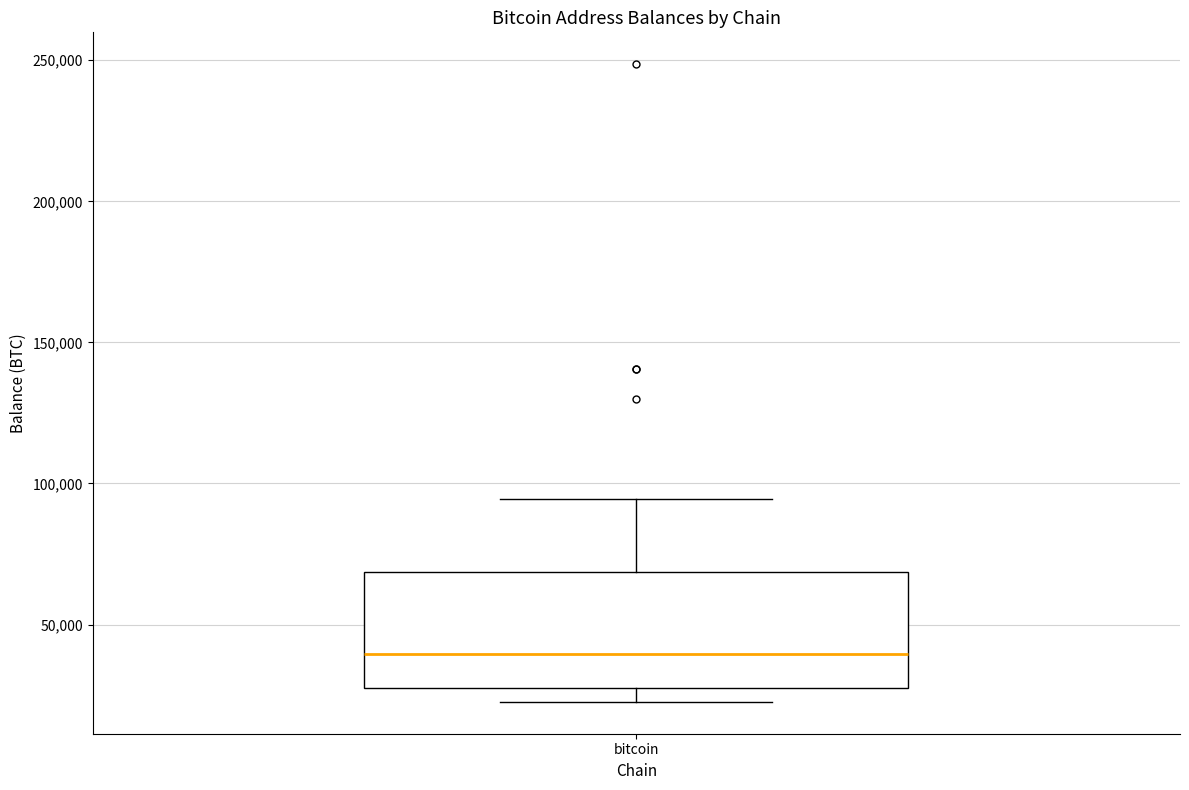

Transcribe this box plot: give where the median line is, the range the box spans, and where the two whiskers end, as read against the y-axis. The values are not printed on the chart, so give them approximately, as read against the axis.

median 40000, box 25000 to 70000, whiskers 25000 (just below the box's lower edge) to 95000